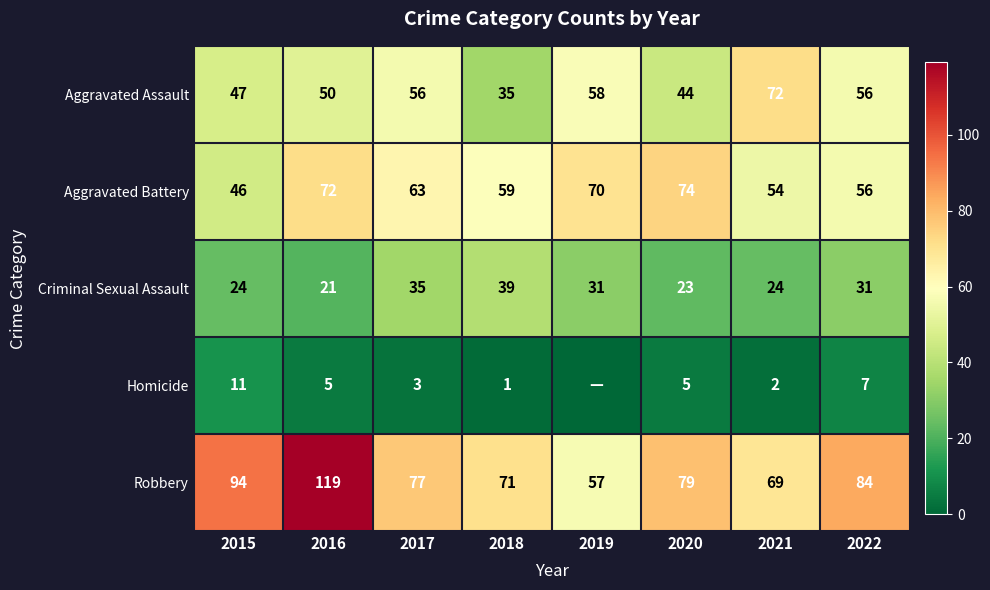

At which category is the sum across all series the highest?

2016